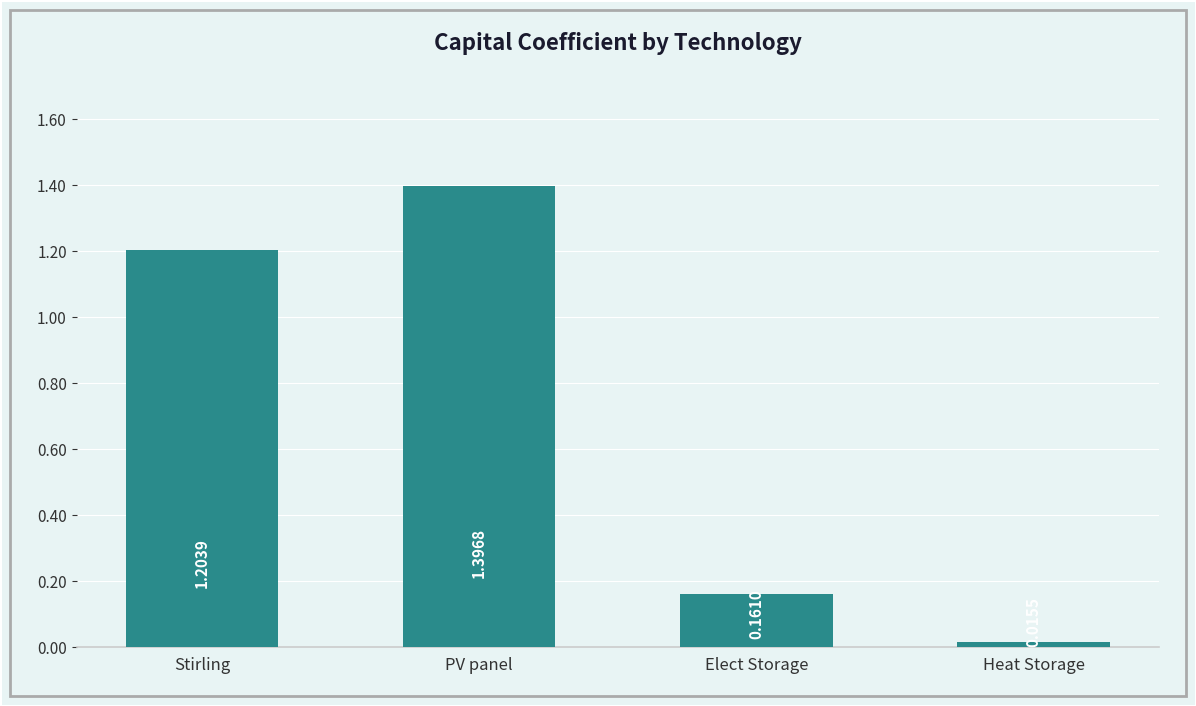

Between Heat Storage and PV panel, which is larger?

PV panel